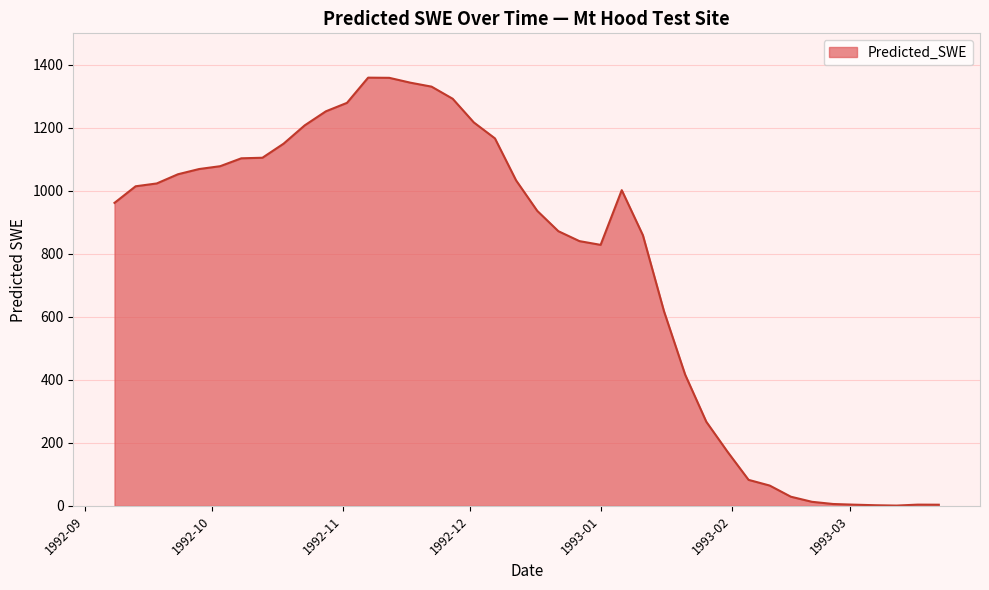

What is the maximum value shown in the chart?

1359.3